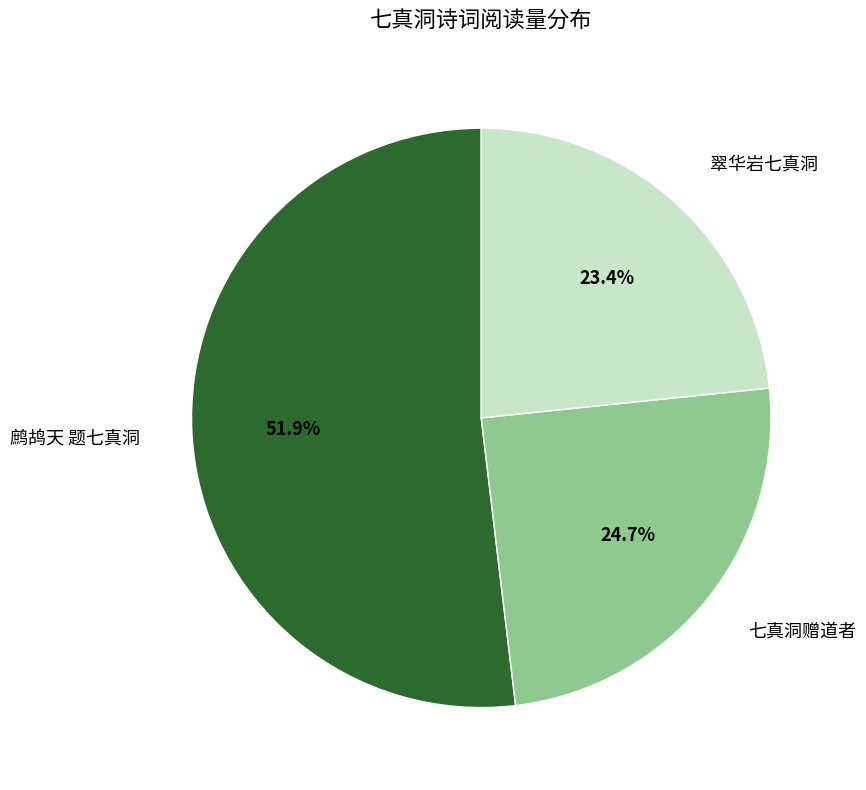

Does any single category account for the majority?

Yes